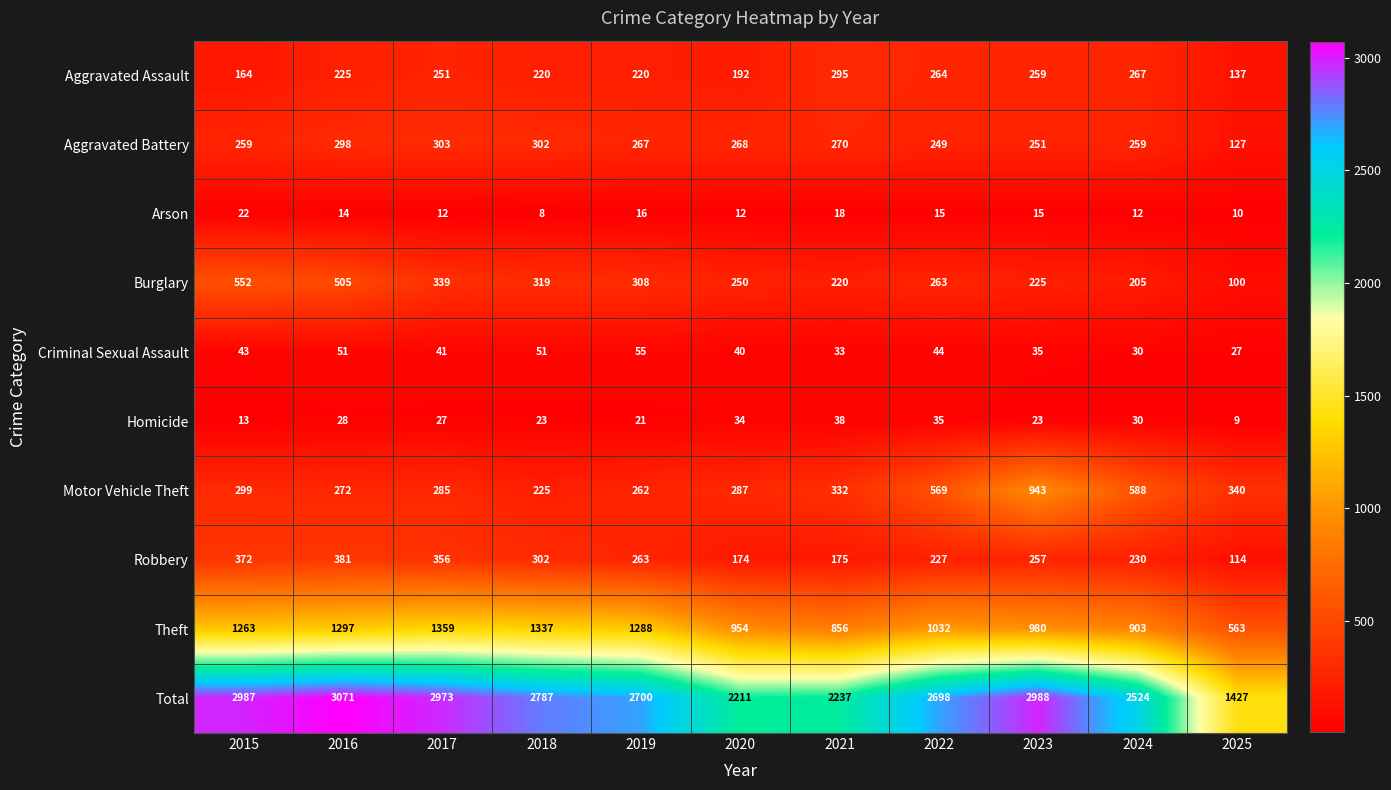

What value does the Total series have at 2015?

2987